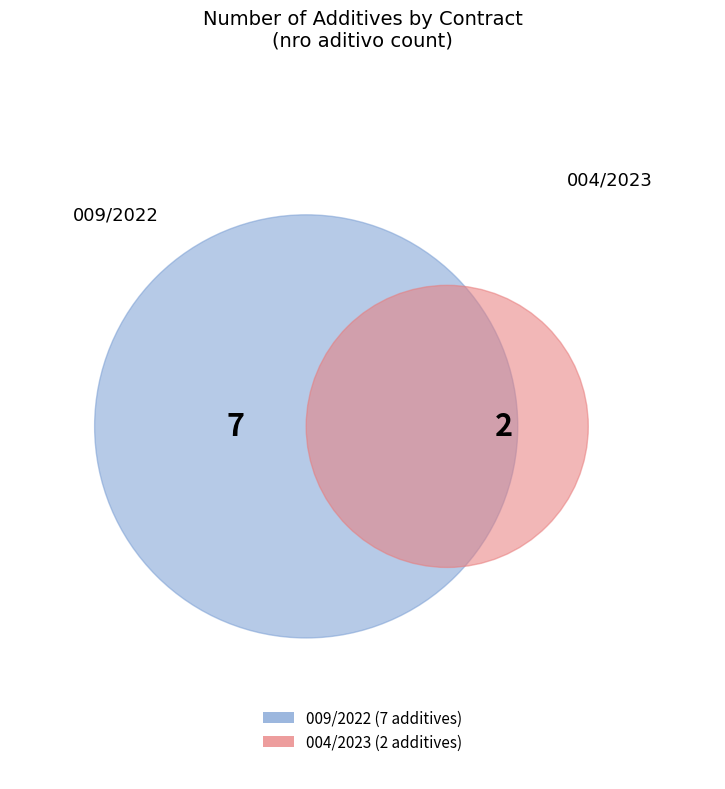

To the nearest percent, what is the difference between the 004/2023 and 009/2022 slice percentages?

56%